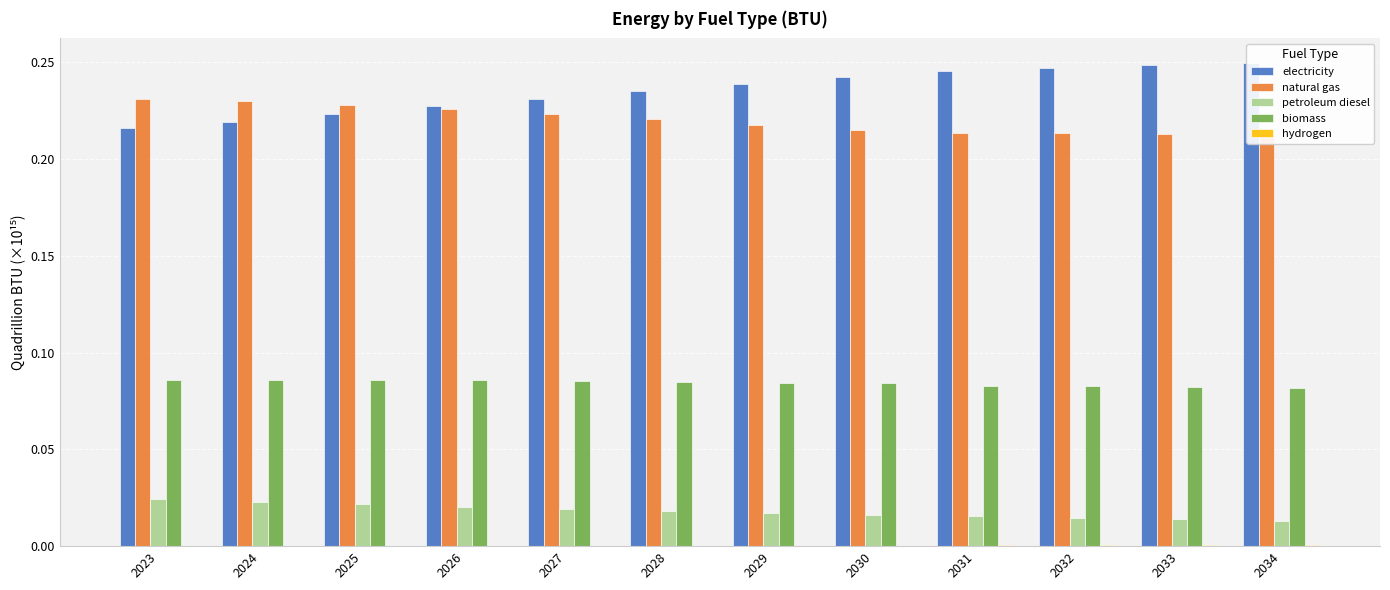

Is it true that hydrogen equals 0.0 at 2029?

True